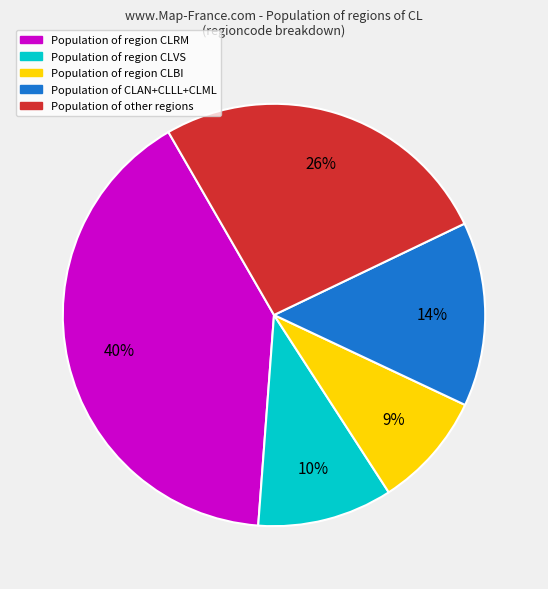

Is there a majority slice in this chart?

No